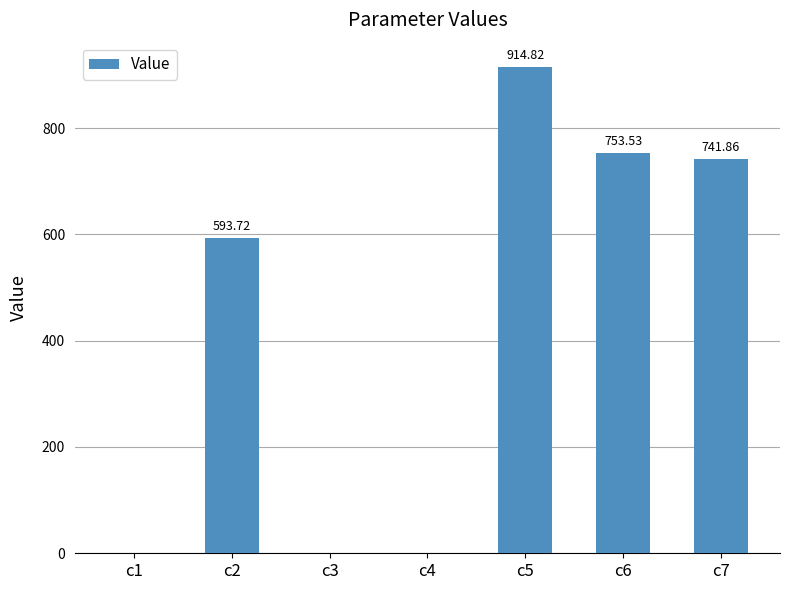

Between c6 and c4, which is larger?

c6